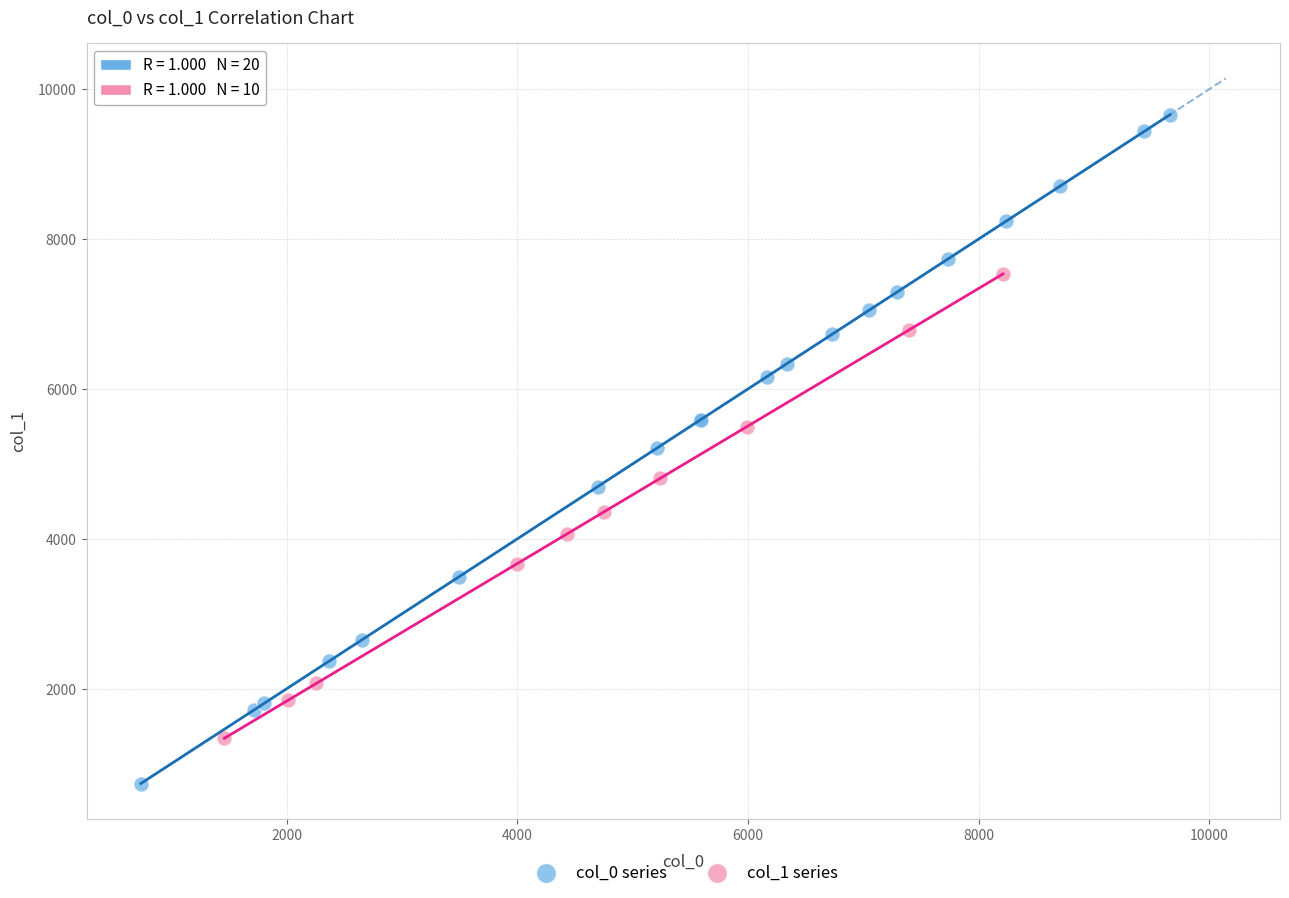

Which series reaches the minimum Y coordinate?

col_0 series